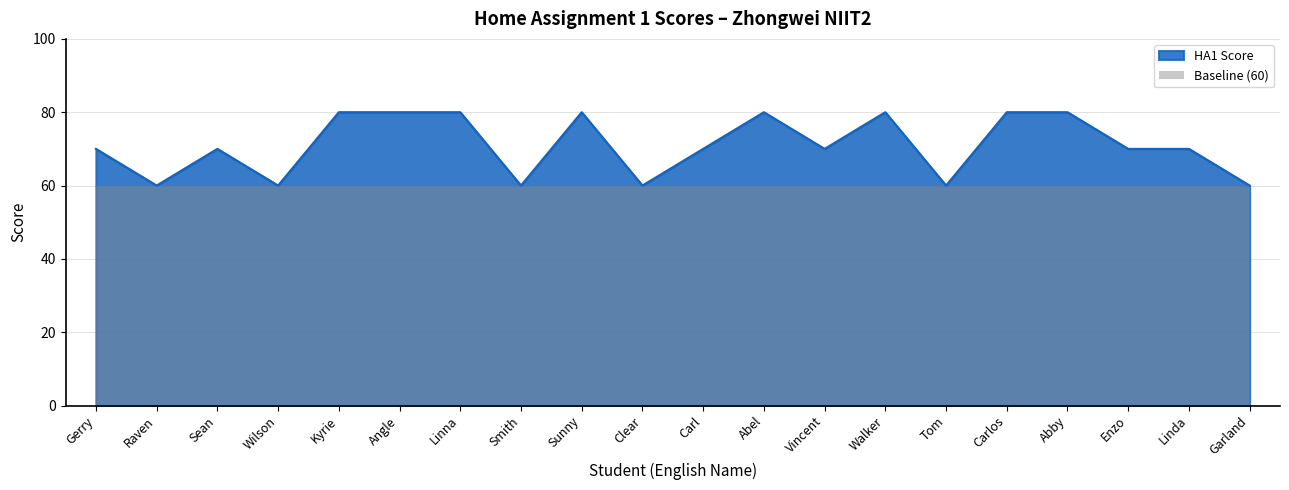

What is the maximum value shown in the chart?

80